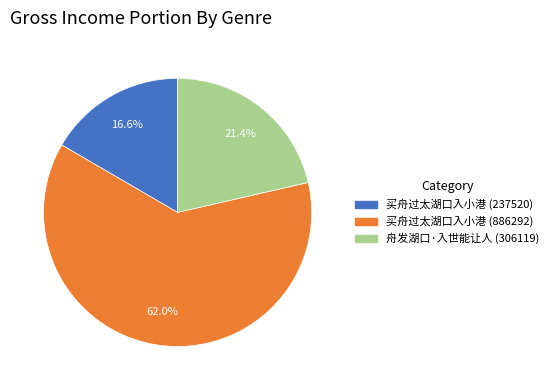

Rank the categories by value from highest to lowest.

买舟过太湖口入小港 (886292), 舟发湖口·入世能让人, 买舟过太湖口入小港 (237520)